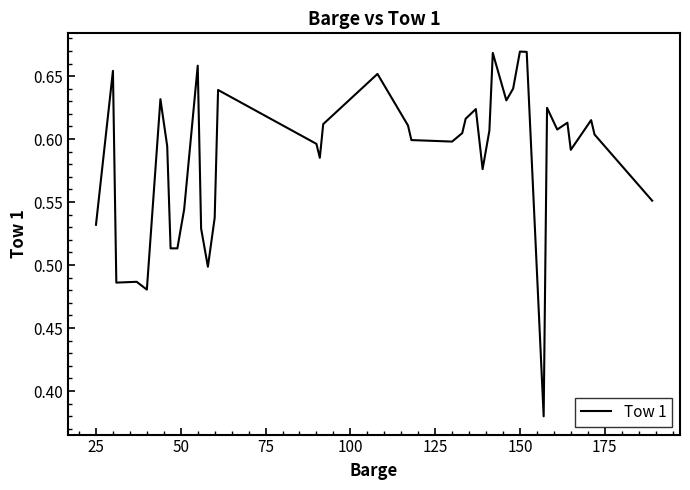

What is the difference between the maximum and minimum values?

0.3